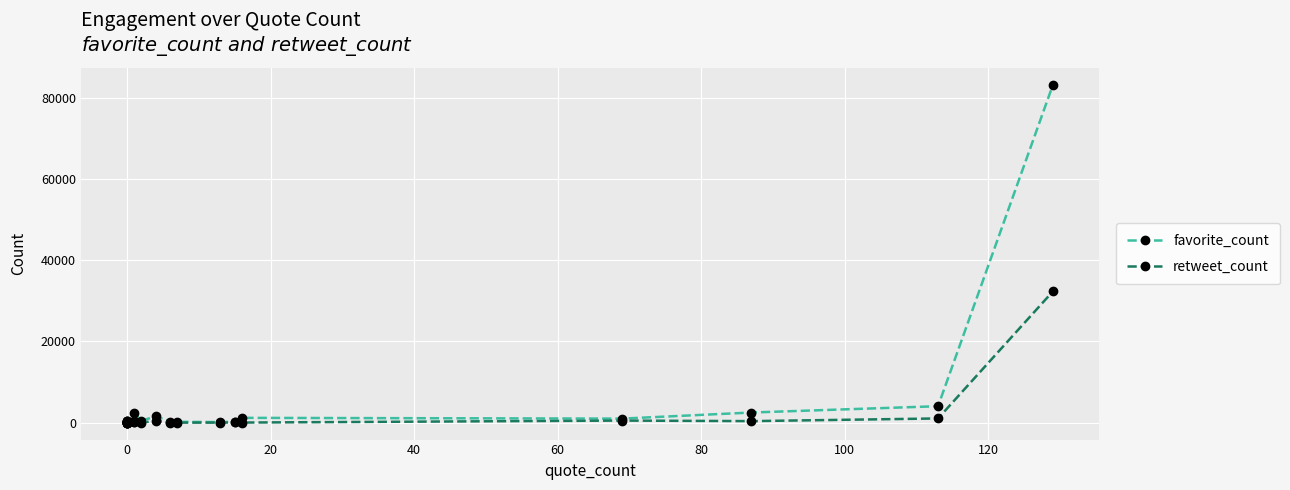

What is the difference between the maximum and minimum values in the favorite_count series?

82987